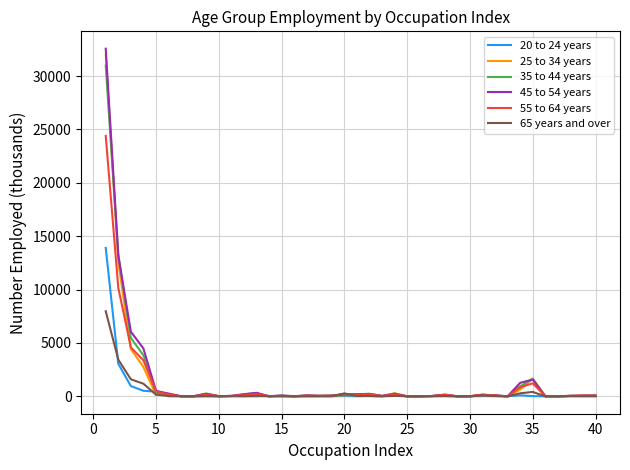

Rank the series by their maximum value, from lowest to highest.

65 years and over, 20 to 24 years, 55 to 64 years, 35 to 44 years, 25 to 34 years, 45 to 54 years